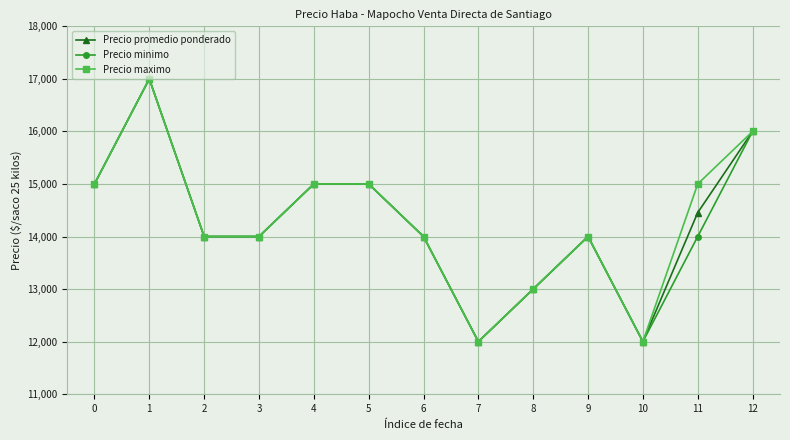

What is the total value across all series at 1?

51000